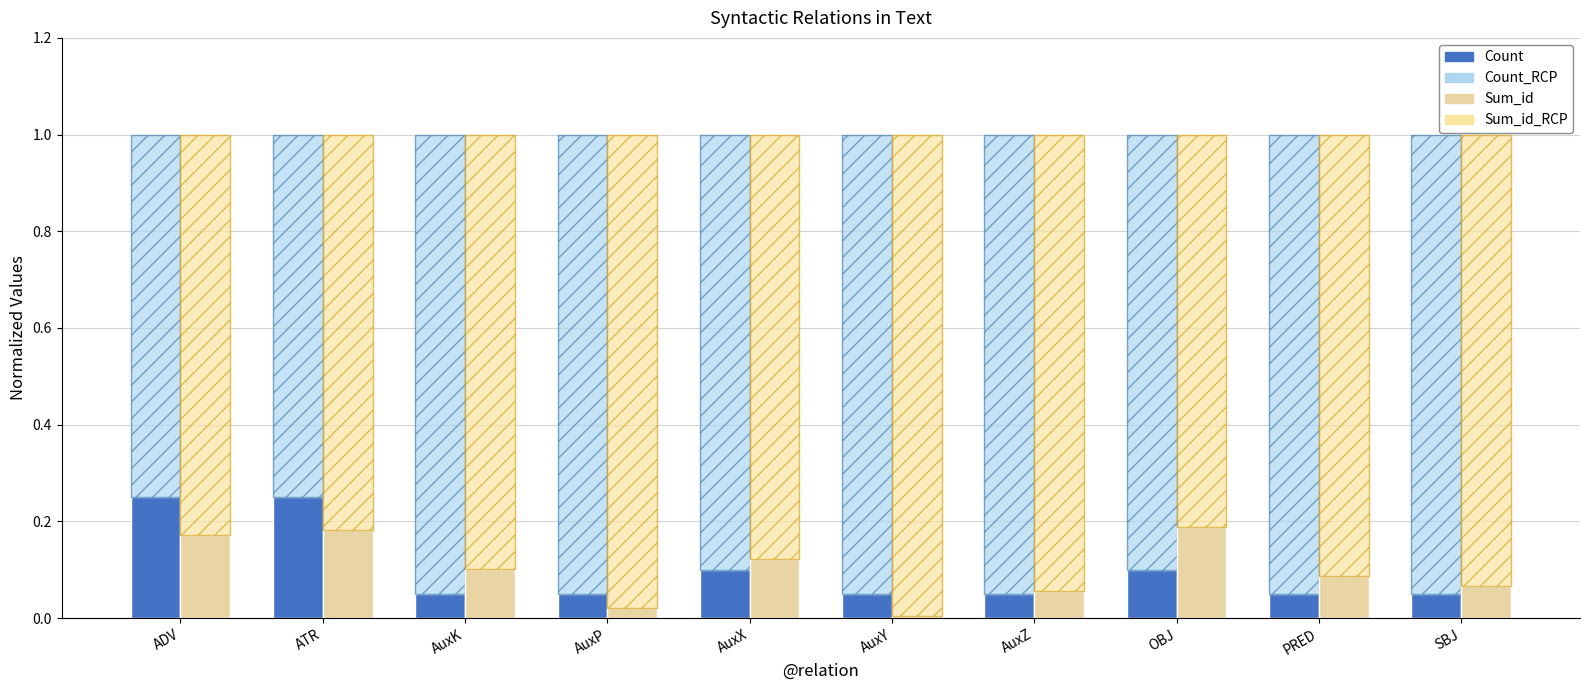

At which label is Count_RCP closest to 0?

ADV